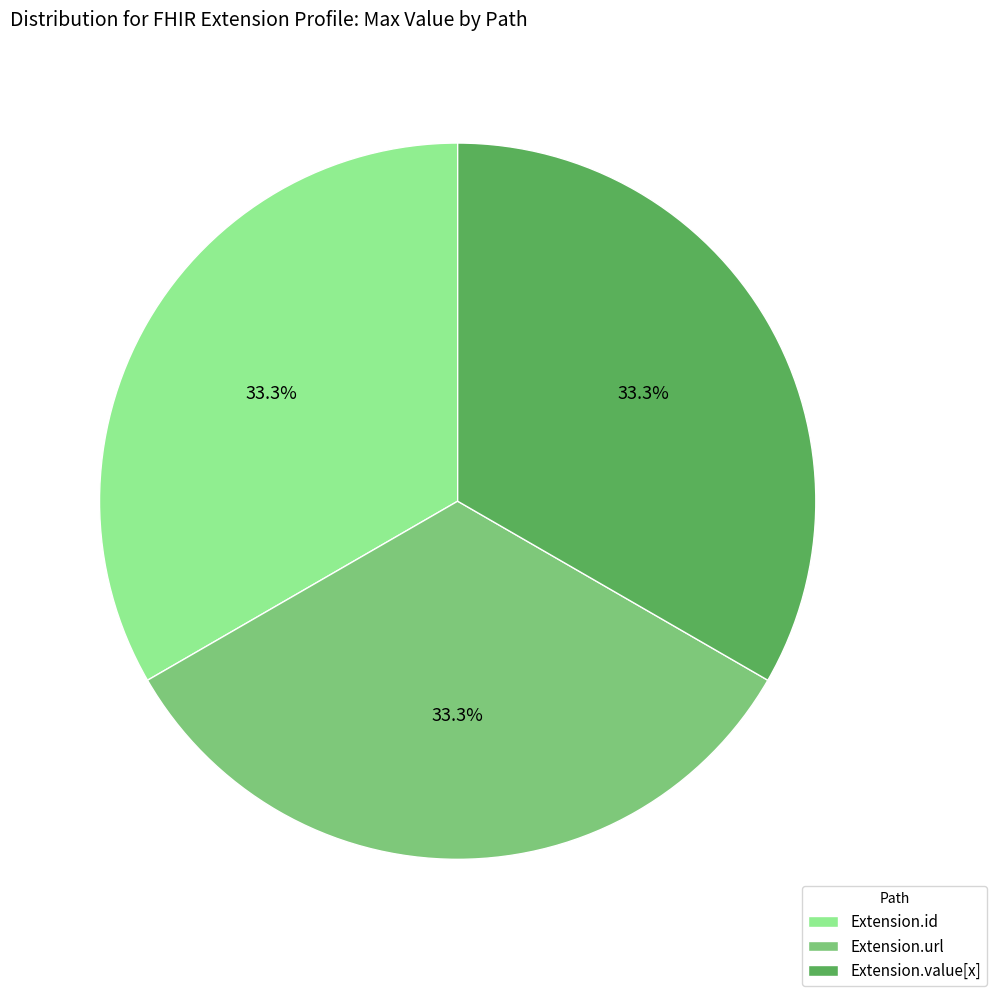

Does Extension.value[x] represent more than half of the total?

No